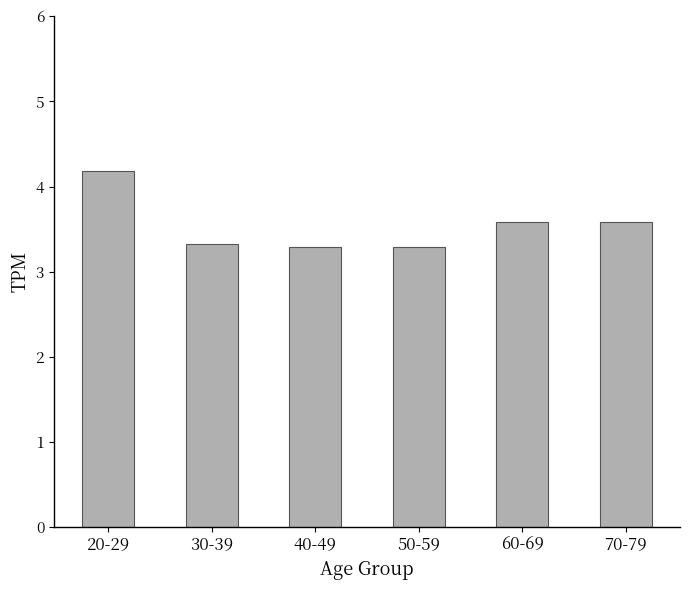

The value at 30-39 is 3.3. True or false?

True